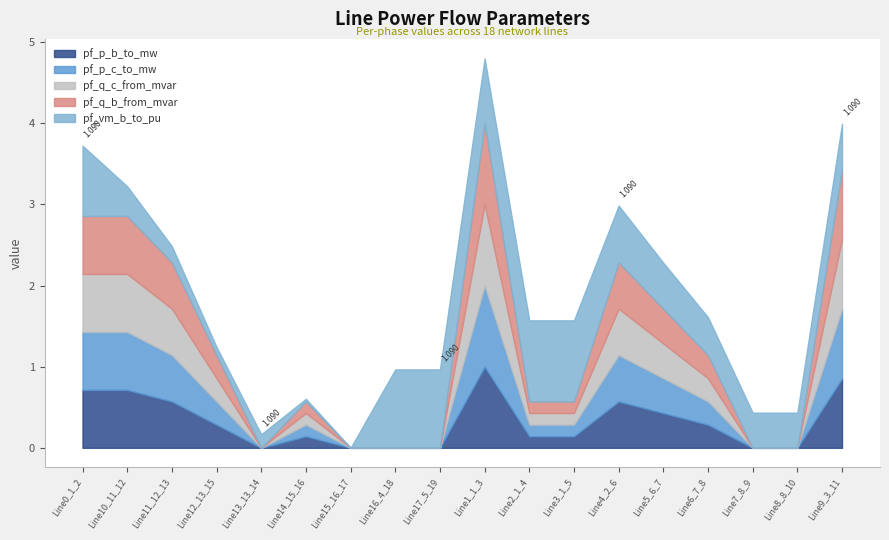

At Line8_8_10, list the series in order from largest to smallest.

pf_vm_b_to_pu, pf_p_c_to_mw, pf_q_b_from_mvar, pf_p_b_to_mw, pf_q_c_from_mvar